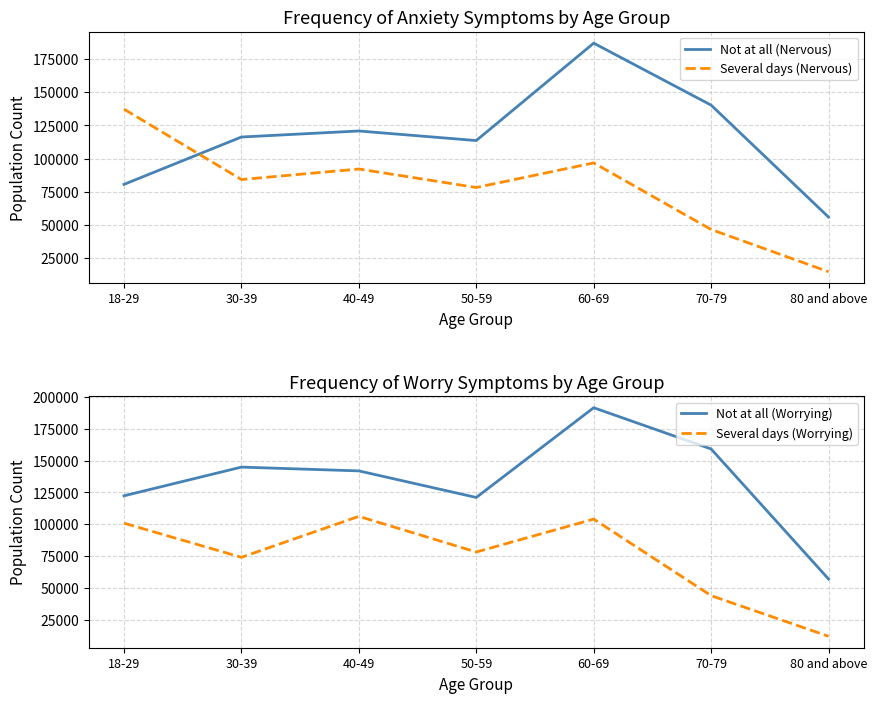

At which label does Several days (Nervous) first exceed 84197?

18-29